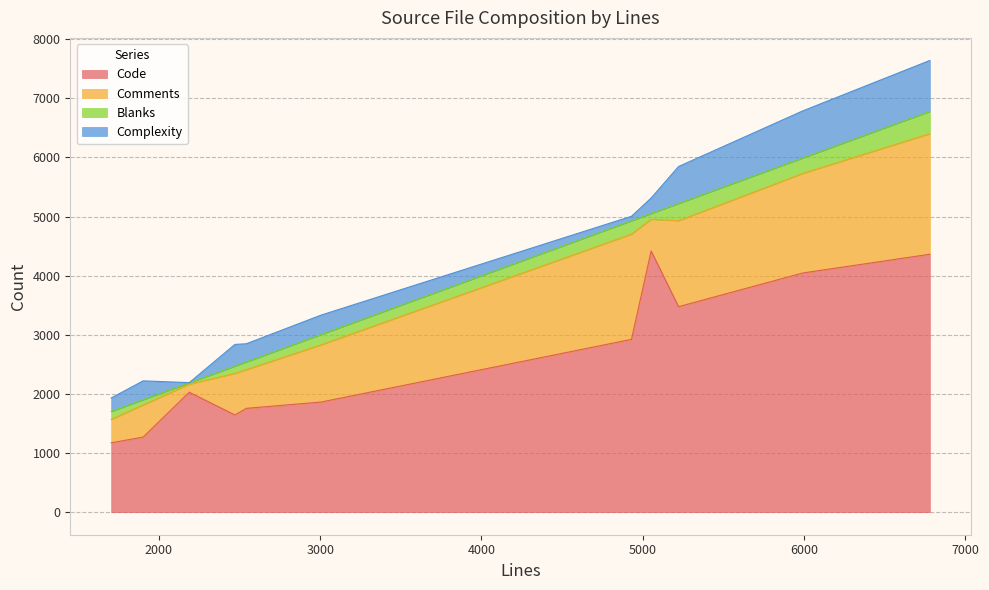

After their last crossing, which series has the higher values: Complexity or Blanks?

Complexity